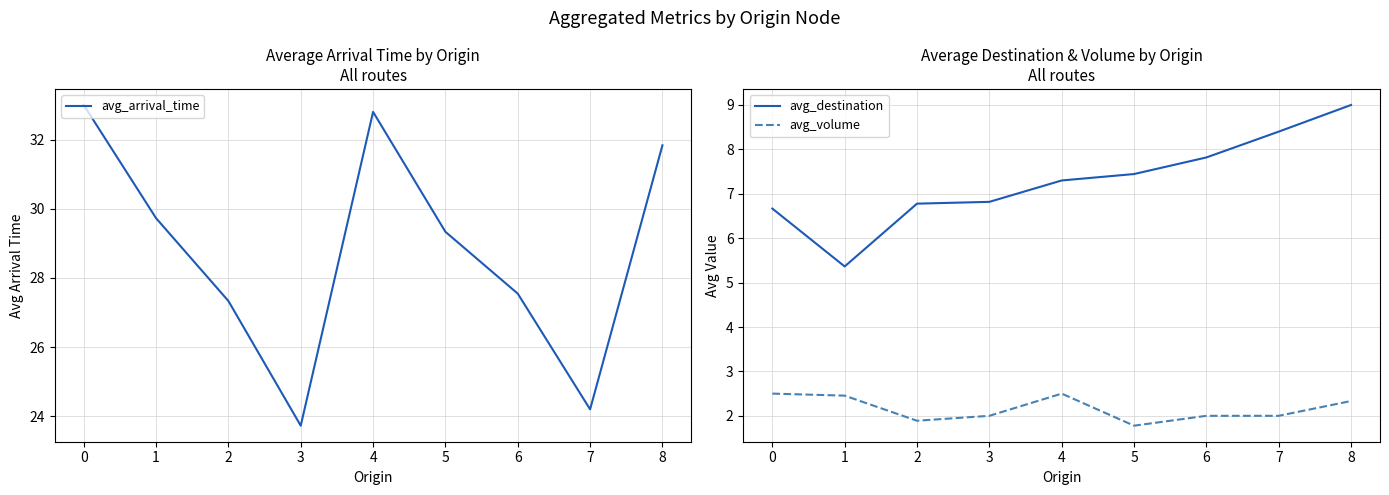

True or false: avg_destination and avg_volume intersect in this chart.

False